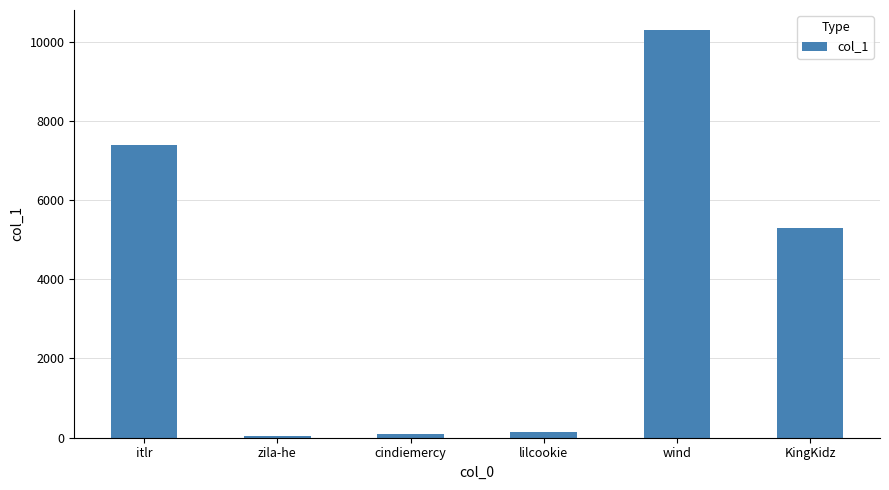

Reading left to right, transcribe all the data shown in this chart.

itlr=7380	zila-he=32	cindiemercy=84	lilcookie=140	wind=10281	KingKidz=5289